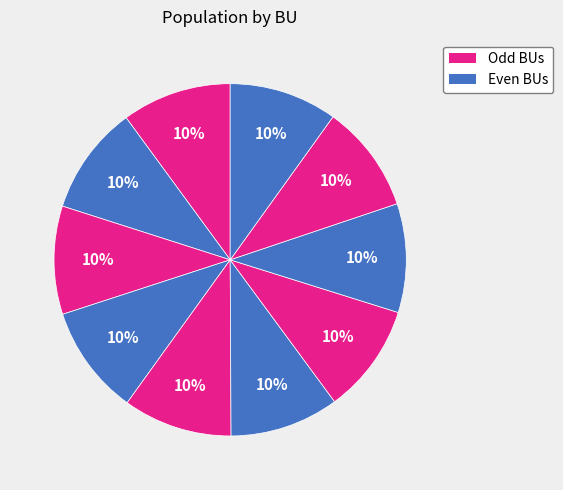

How many segments does this pie chart have?

10